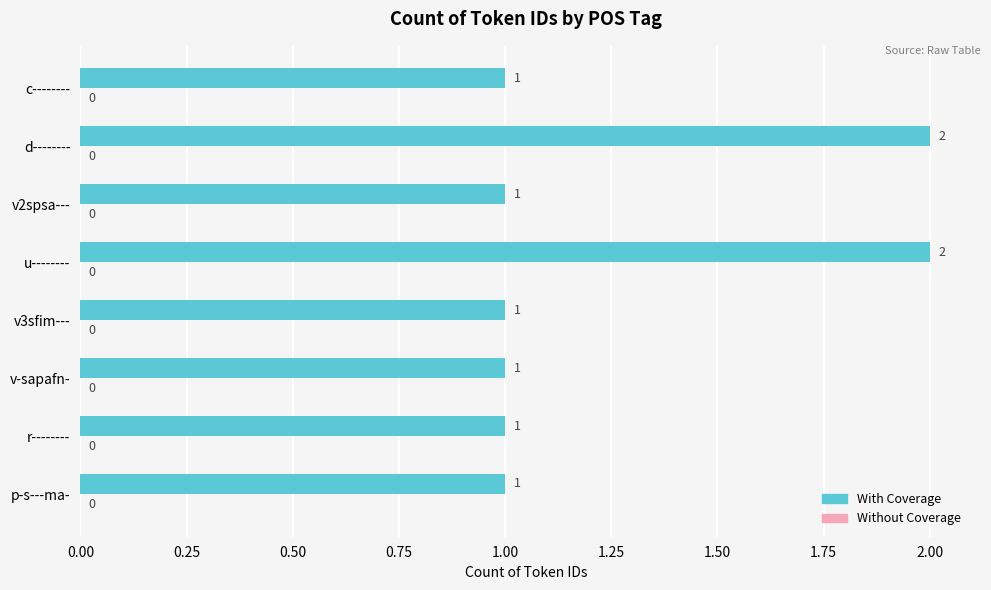

The chart shows a value of 1 at r--------. True or false?

True